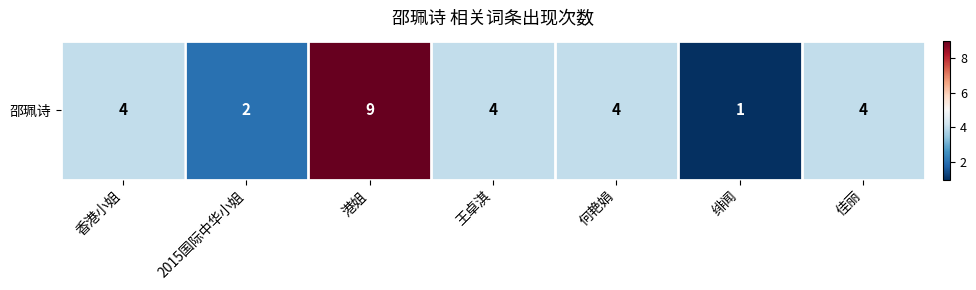

Rank the categories by value from lowest to highest.

绯闻, 2015国际中华小姐, 香港小姐, 王卓淇, 何艳娟, 佳丽, 港姐